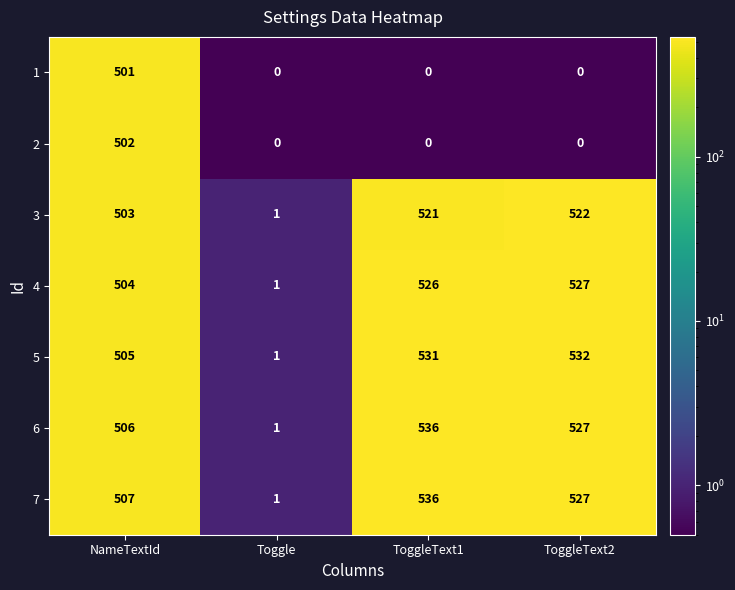

What is the average value of the 1 series?

125